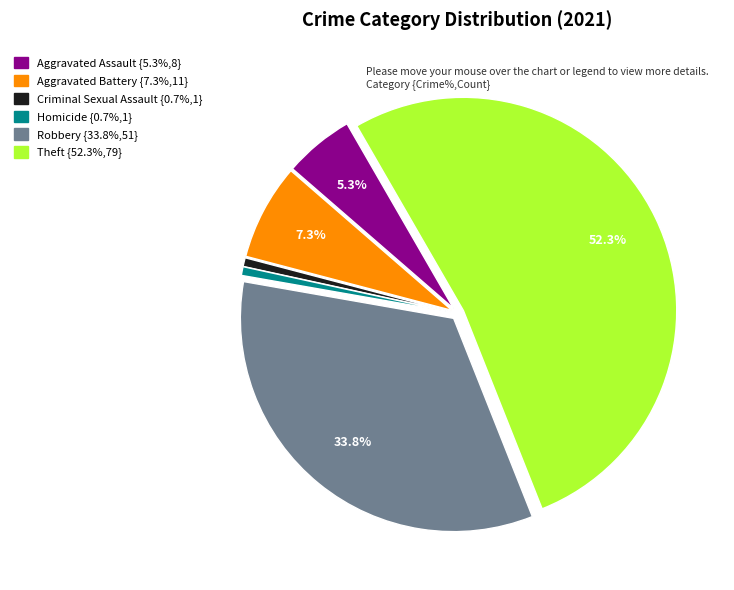

How many slices are in this pie chart?

6